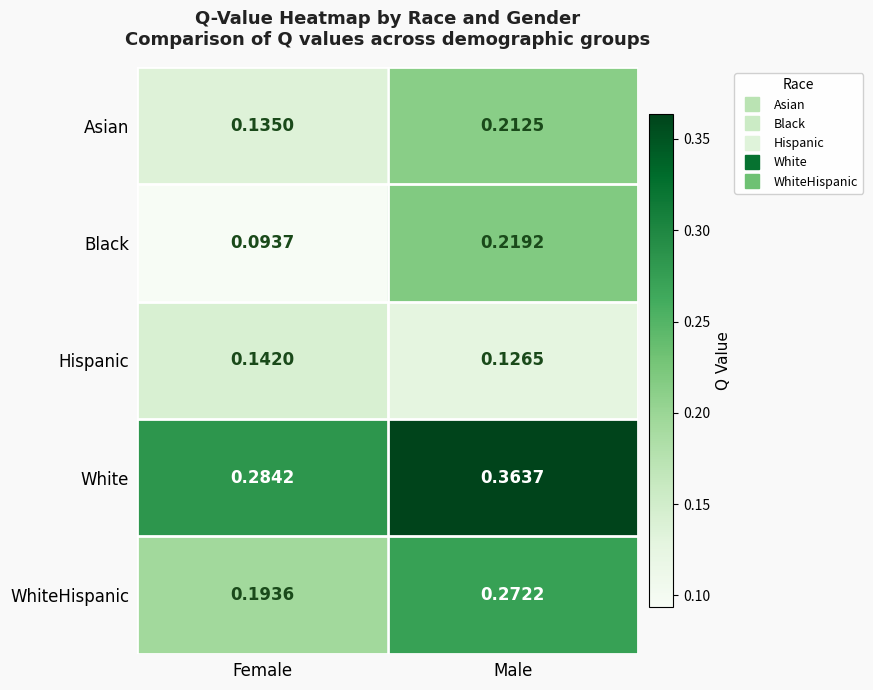

Is the value of Hispanic at Female greater than the value of Asian at Female?

Yes